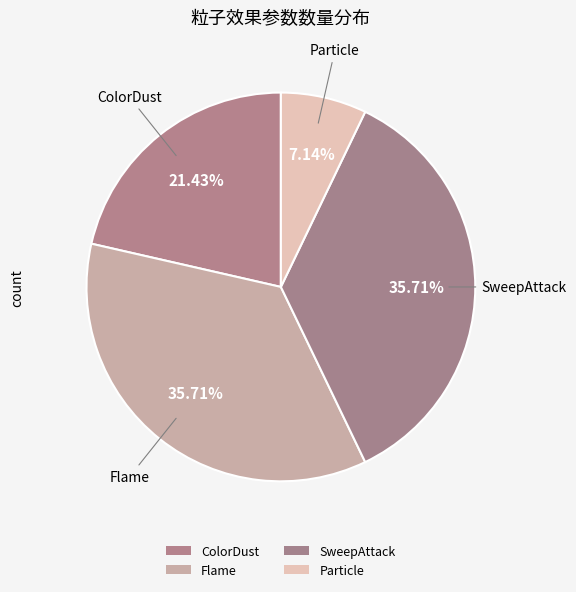

Does any single category account for the majority?

No